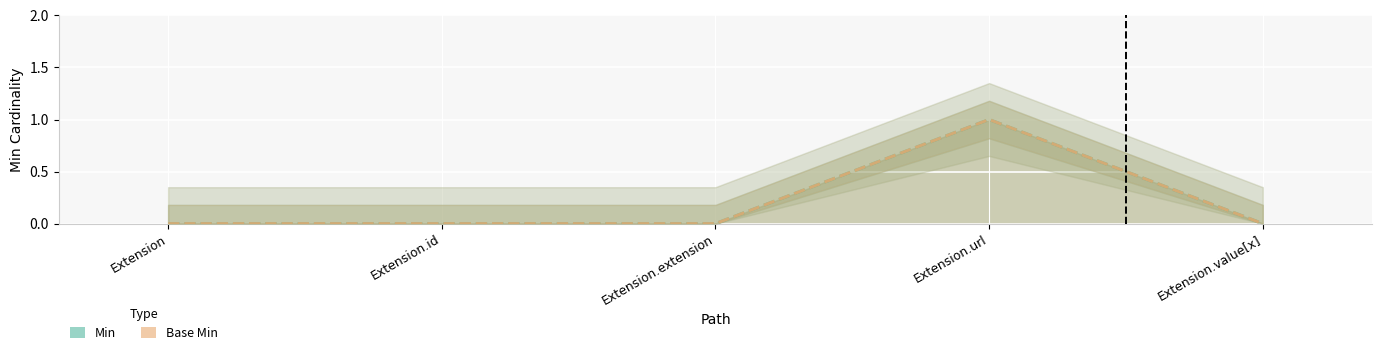

List the series in order of their peak value, highest first.

Min, Base Min